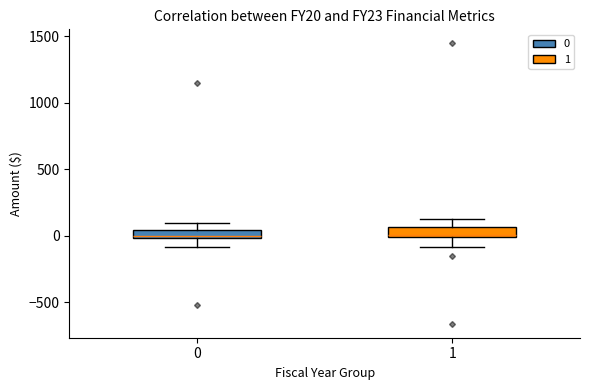

Where is the lower edge of the box at x = 1 on the y-axis? The values are not printed on the chart, so give them approximately, as read against the axis.

0